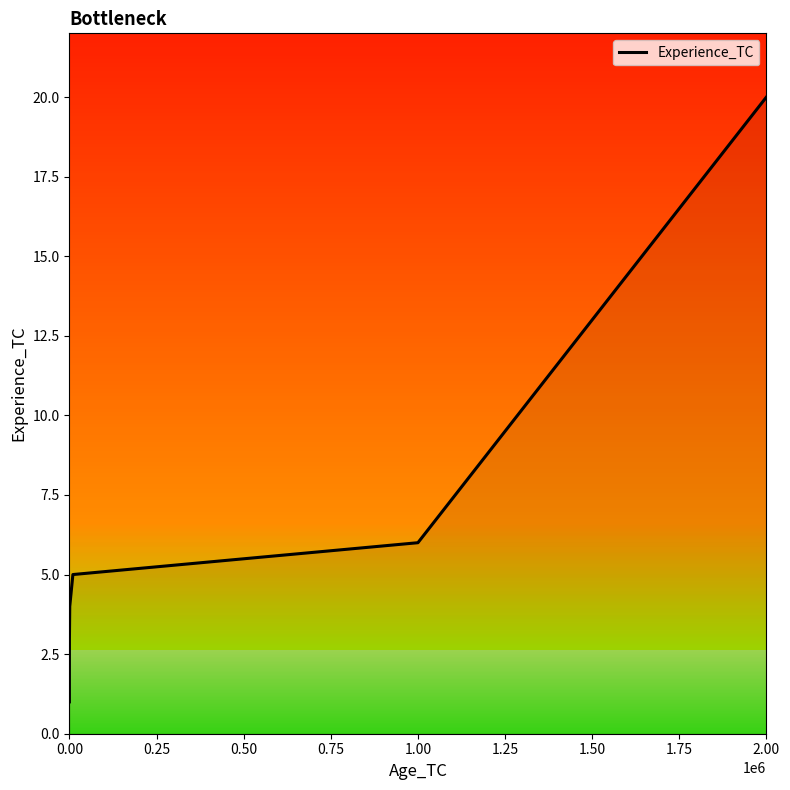

True or false: the data has more than 0 interior local peaks.

False